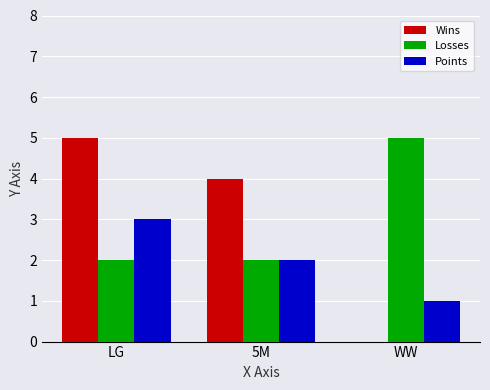

Count the number of categories in the chart.

3